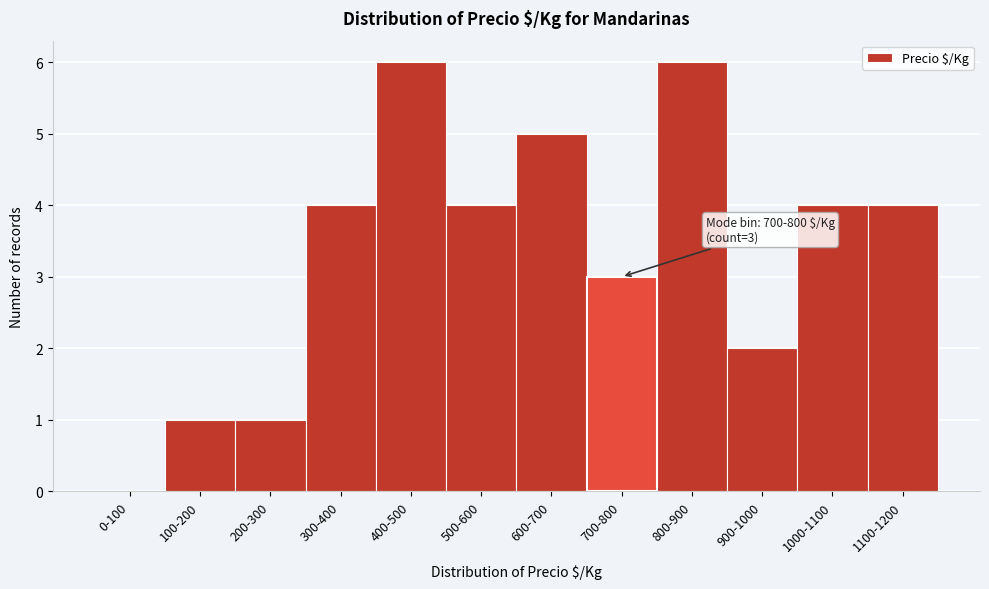

Reading left to right, list all the values displayed in this chart.

0-100=0	100-200=1	200-300=1	300-400=4	400-500=6	500-600=4	600-700=5	700-800=3	800-900=6	900-1000=2	1000-1100=4	1100-1200=4